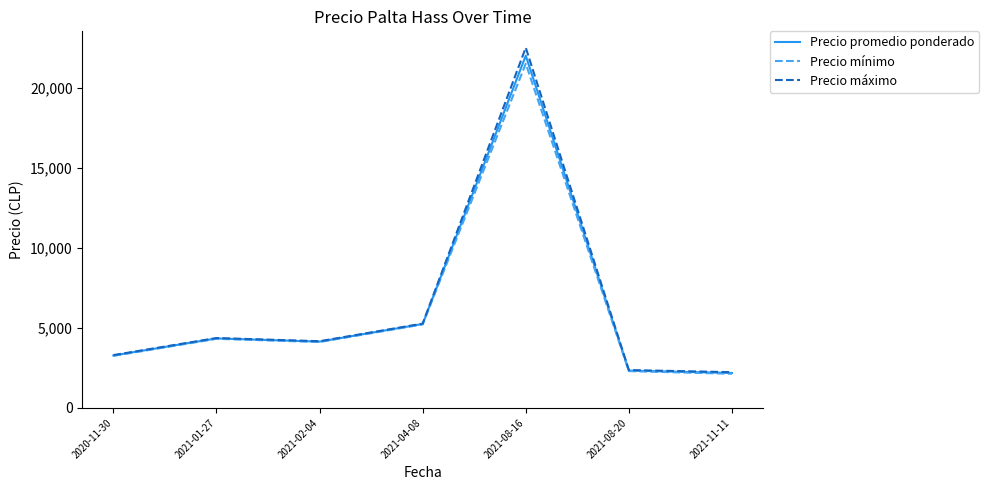

Where does the Precio máximo series first go above 4166?

2021-01-27